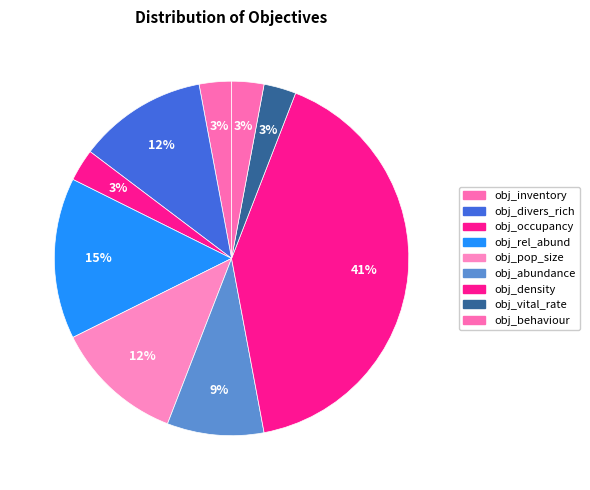

Which category has the smallest portion of the pie?

obj_inventory